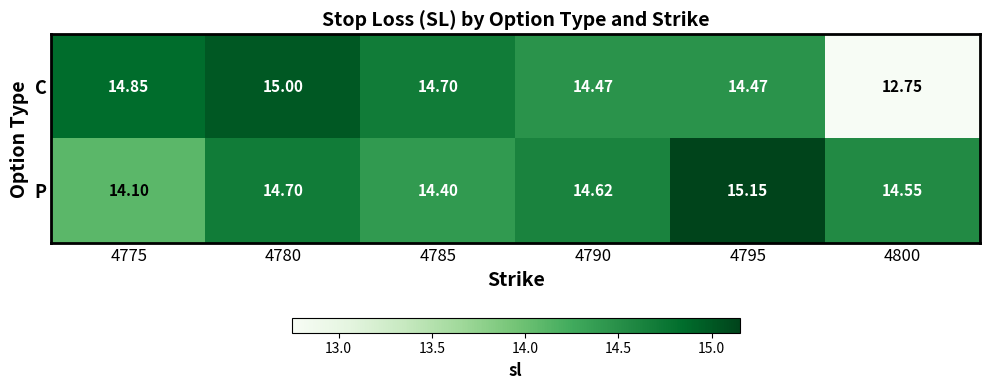

Which series has the largest total across all categories?

P